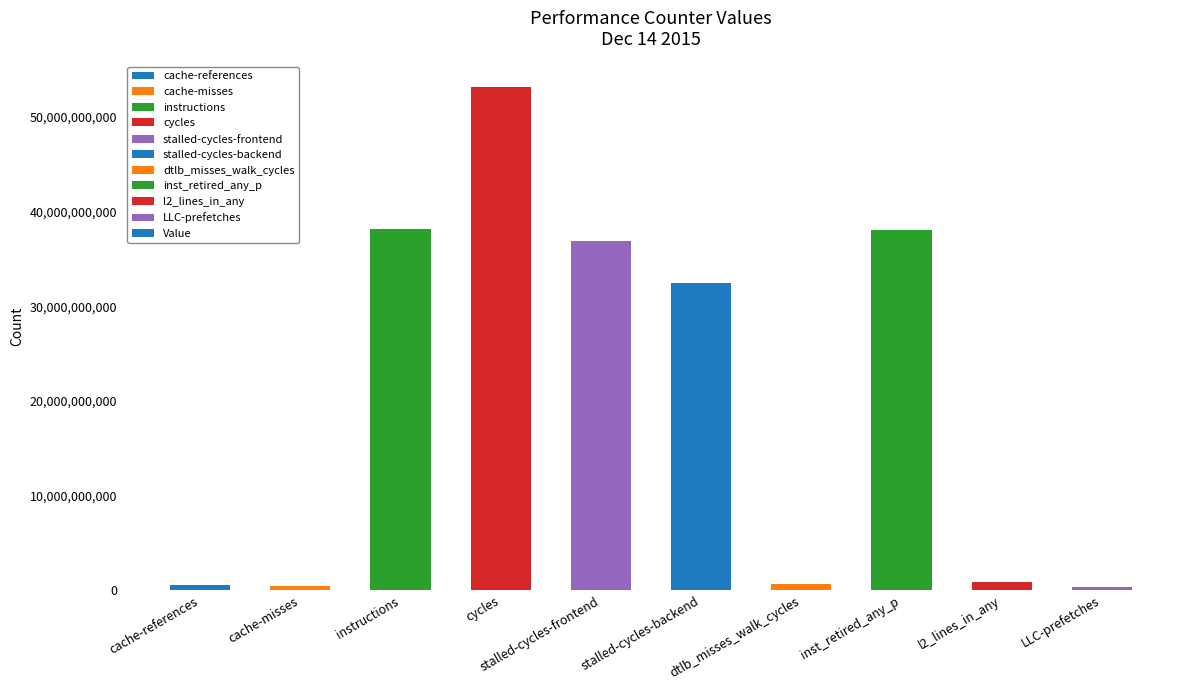

What is the sum of the values at LLC-prefetches and stalled-cycles-backend?

32884207966